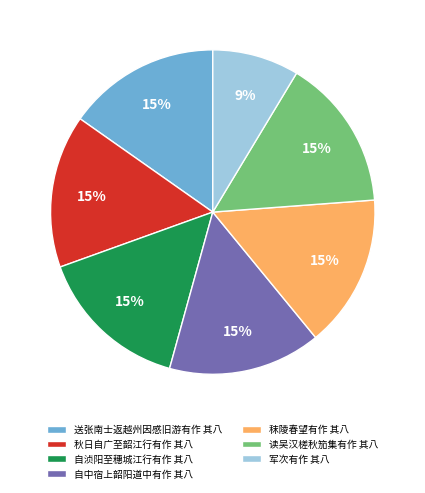

What percentage is the 秋日自广至韶江行有作 其八 slice, to the nearest percent?

15%